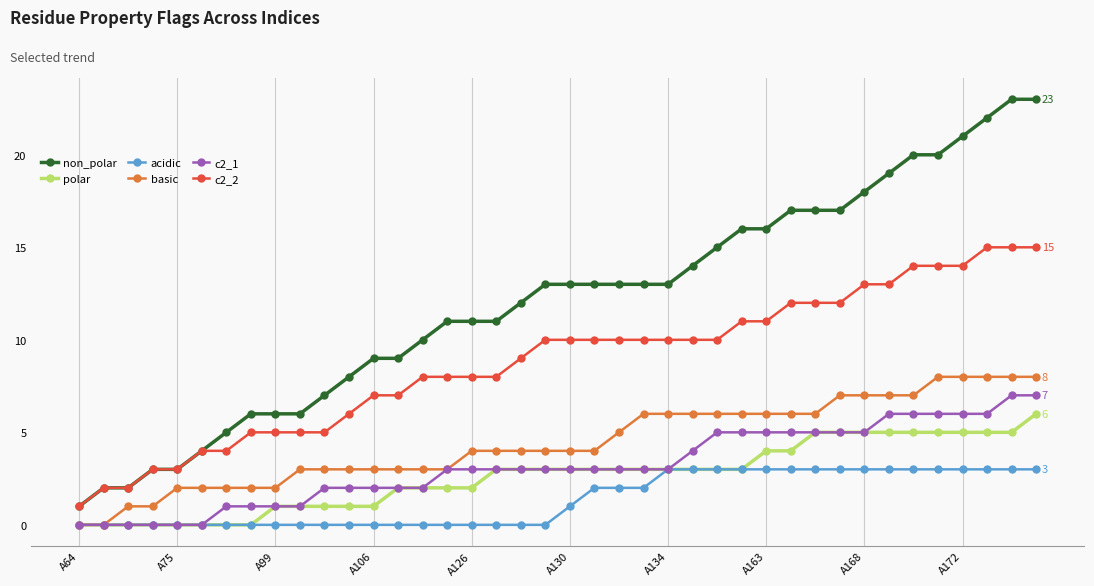

True or false: c2_2 and basic cross at least once.

False